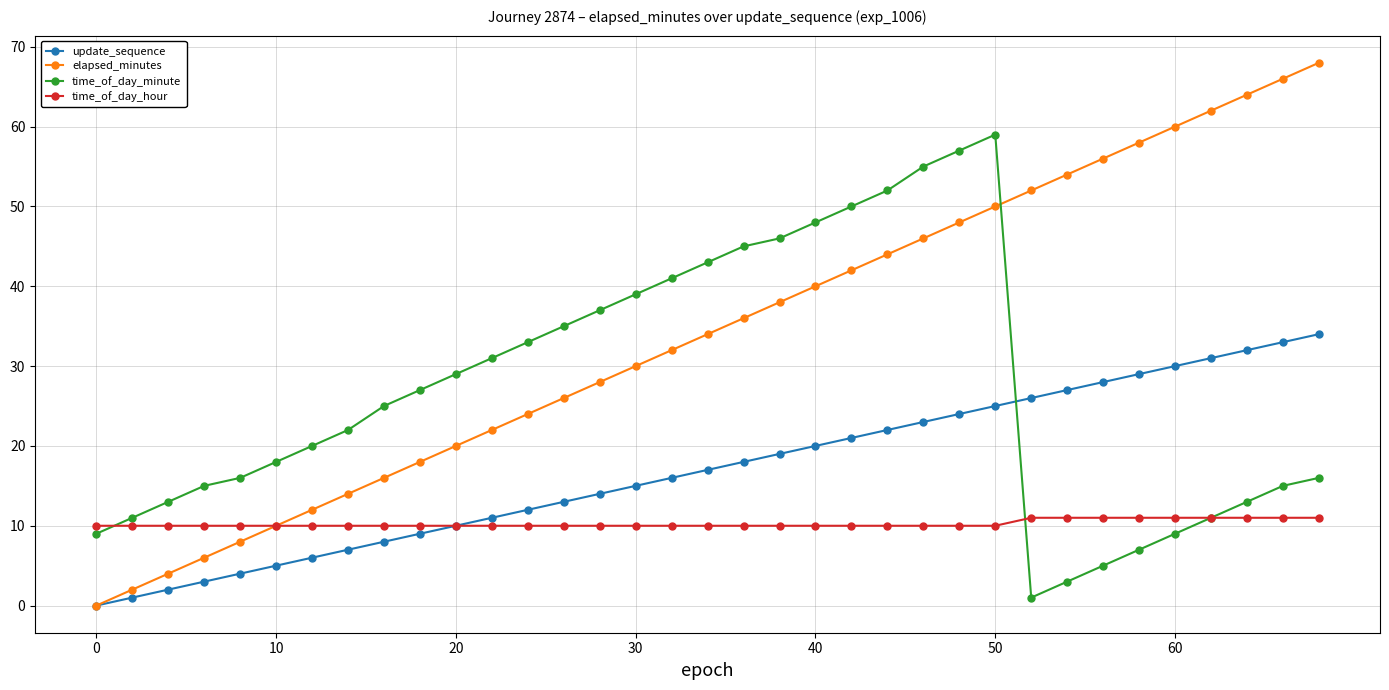

Rank the series by their average value, from highest to lowest.

elapsed_minutes, time_of_day_minute, update_sequence, time_of_day_hour